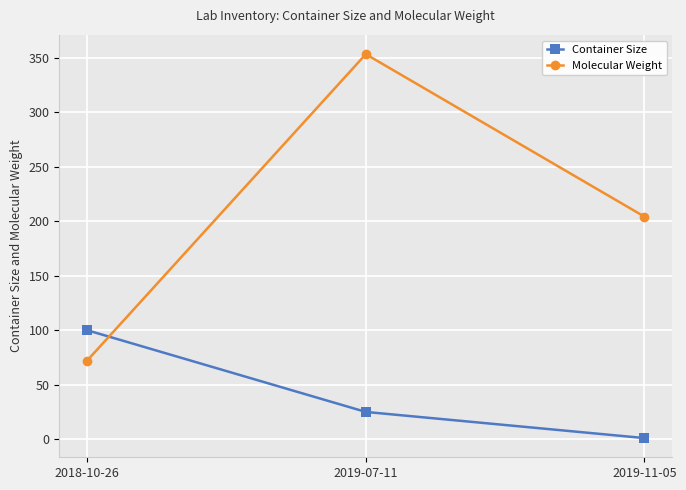

The Molecular Weight series shows 353.4 at 2019-07-11. True or false?

True